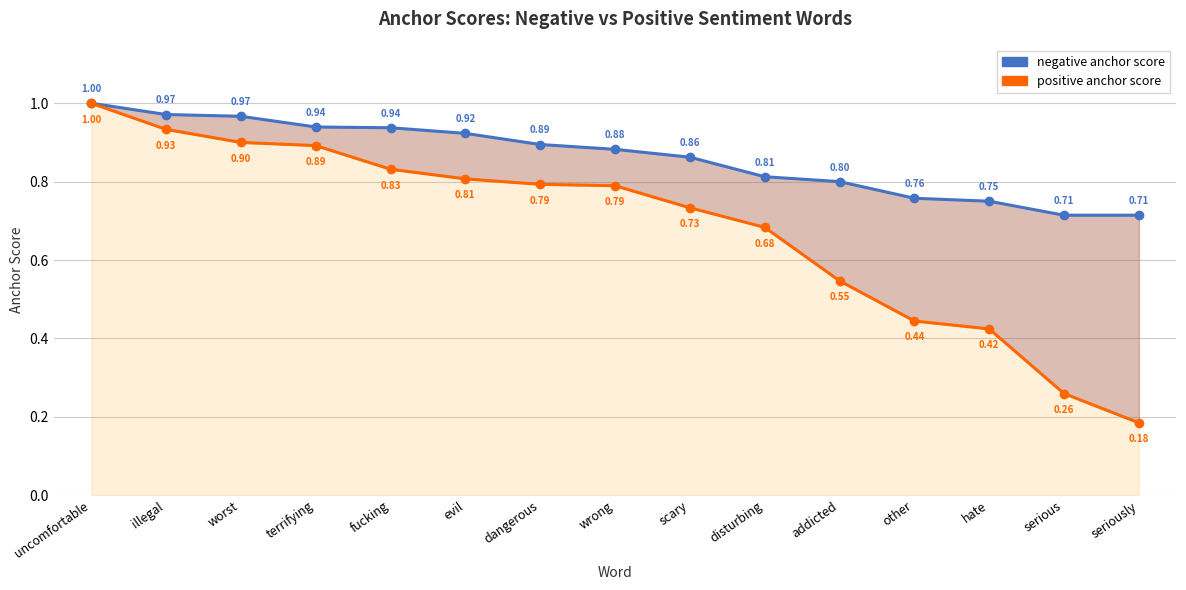

What is the minimum value for positive anchor score?

0.2